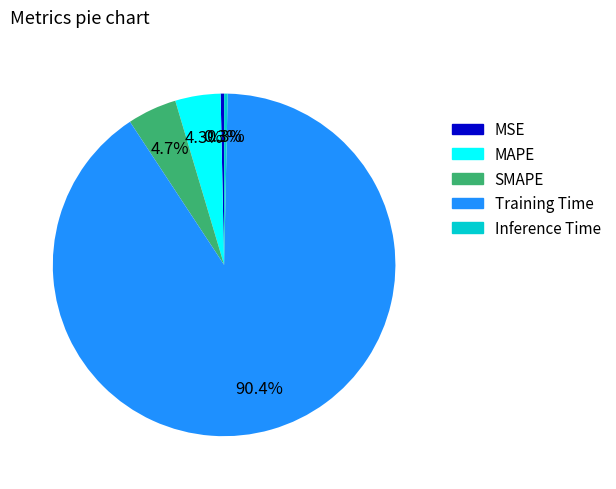

Is Training Time the majority of the pie?

Yes